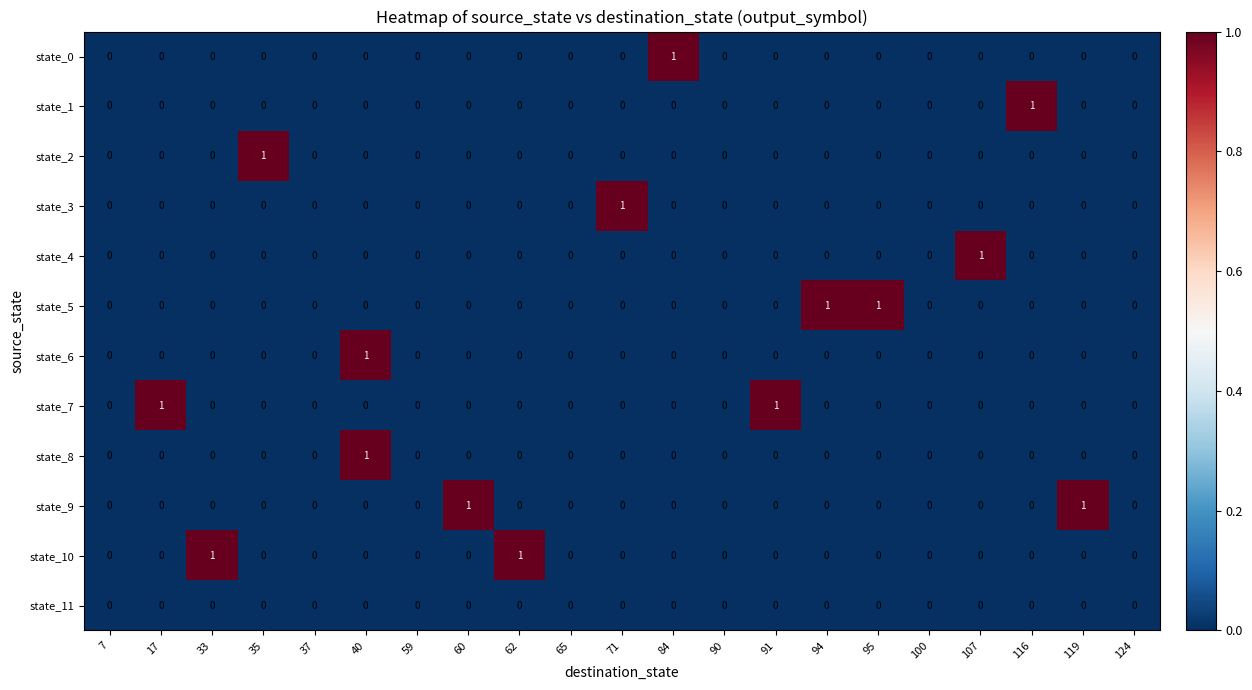

Which category has the highest value in the state_3 series?

71